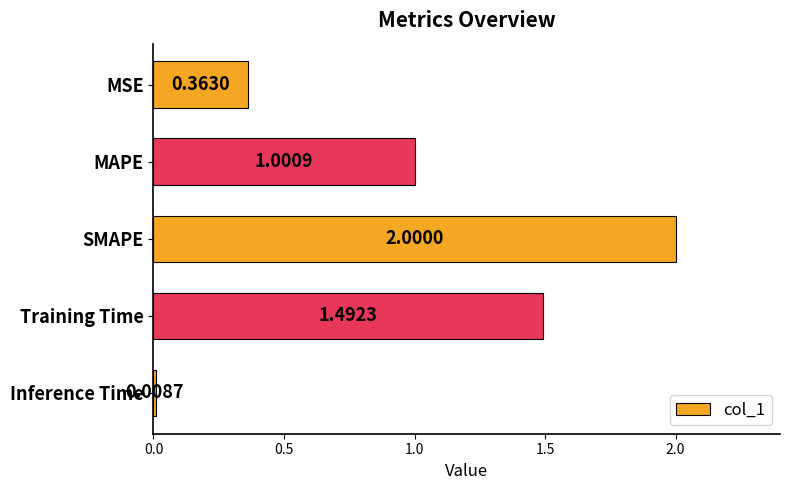

What is the sum of all values?

4.9